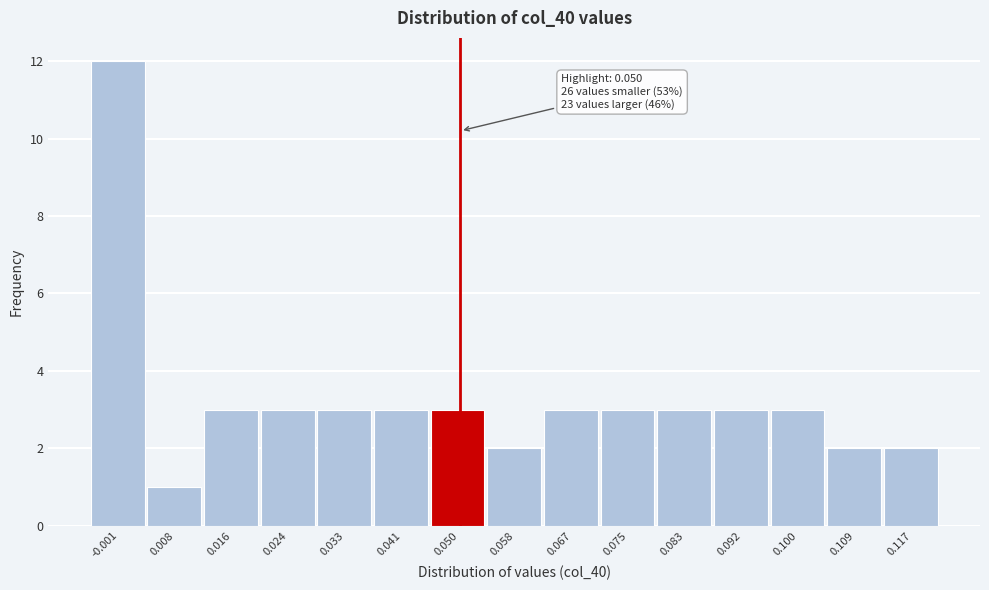

Over which range of the x-axis is the bar tallest?

-0.005 to 0.003